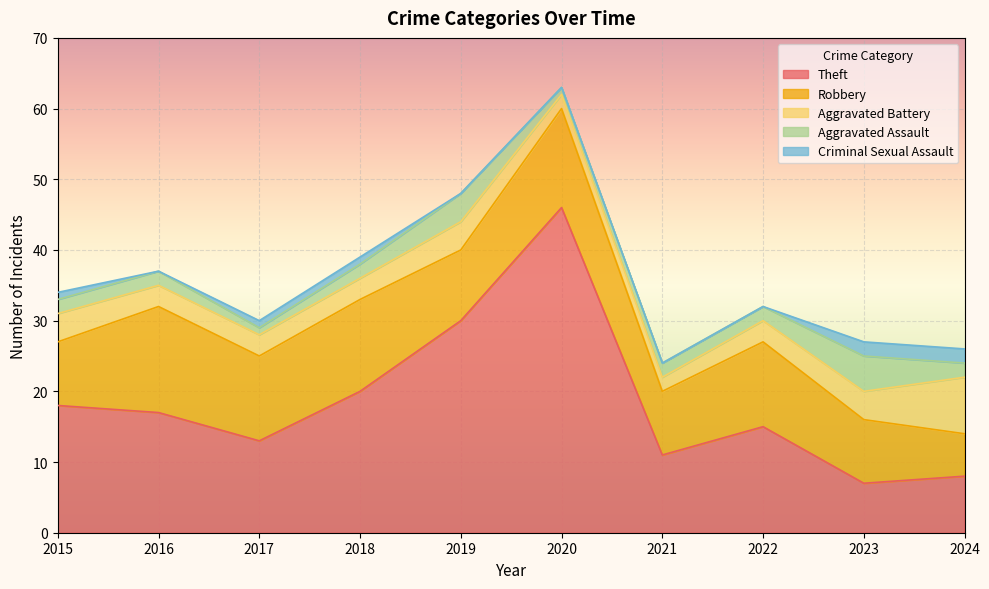

What is the difference between the second highest and second lowest values in the Aggravated Battery series?

2